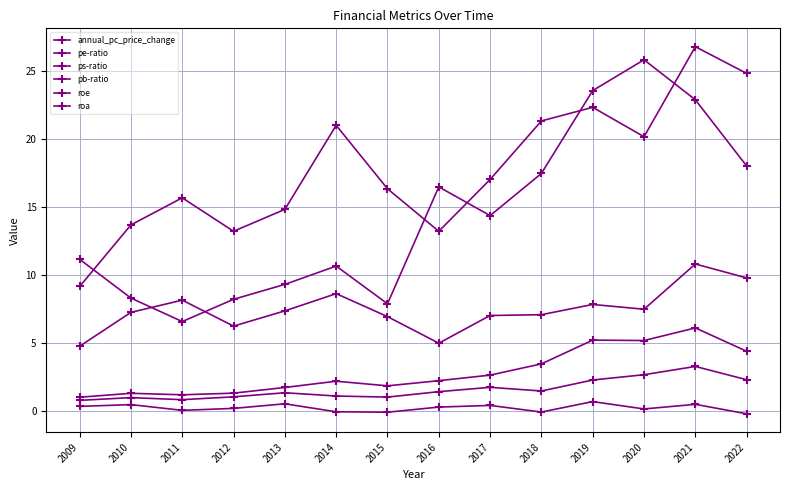

What value does the pb-ratio series have at 2018?

3.4